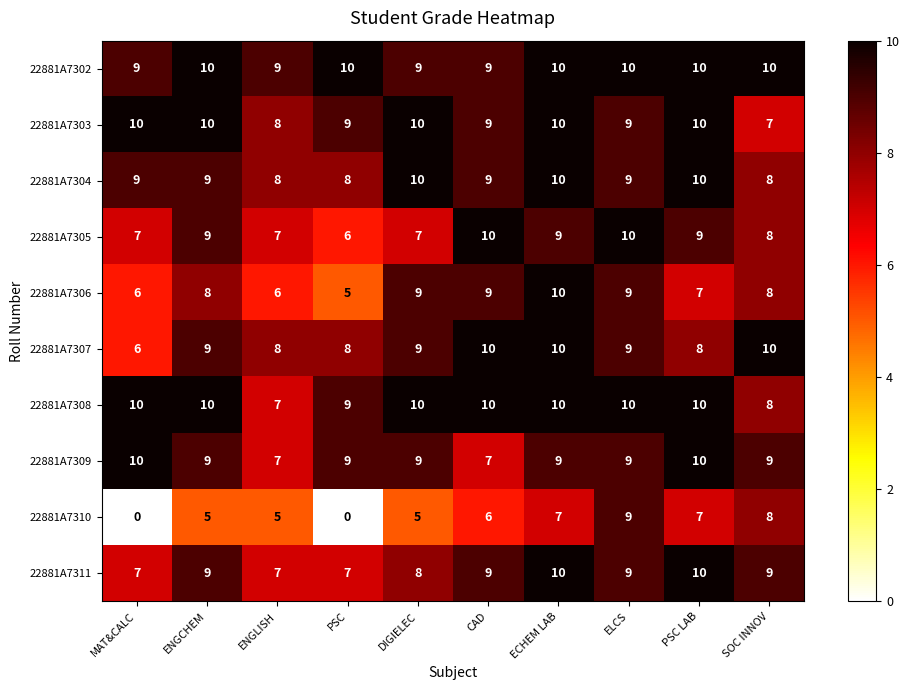

The 22881A7302 series shows 9 at ENGLISH. True or false?

True